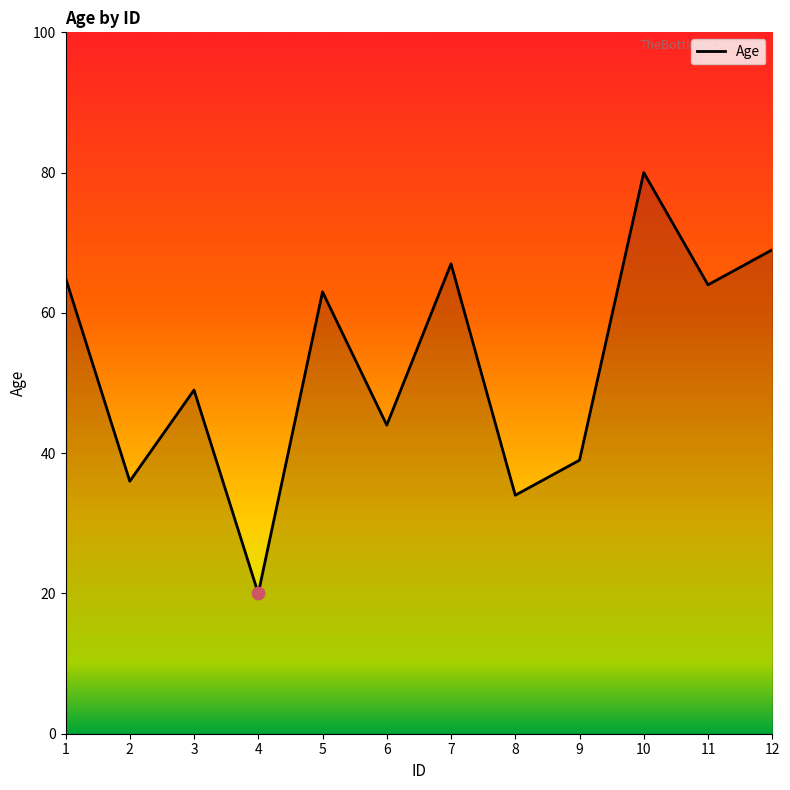

What is the change in value from 4 to 6?

+24